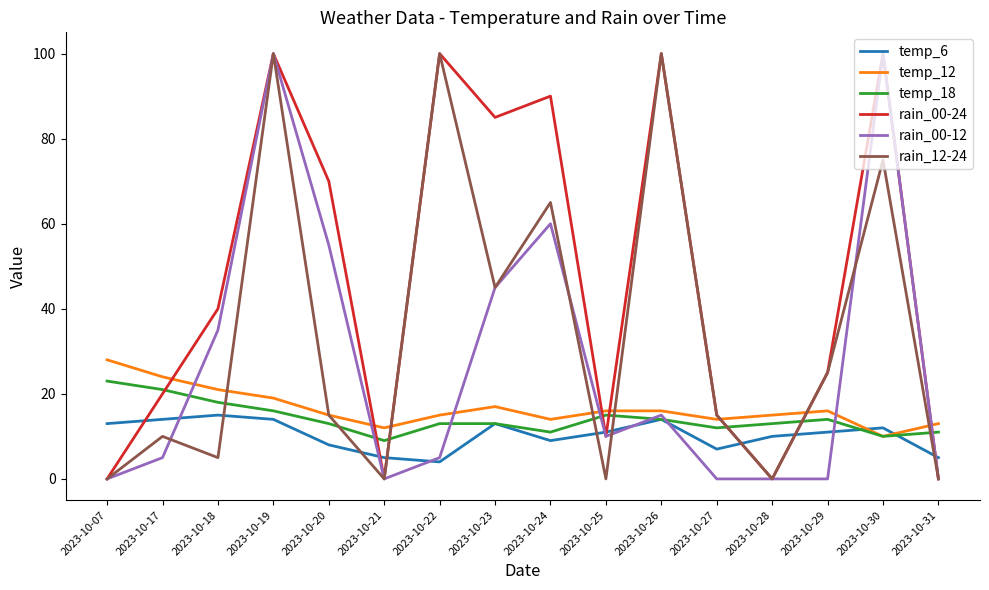

The temp_18 series shows 19 at 2023-10-26. True or false?

False